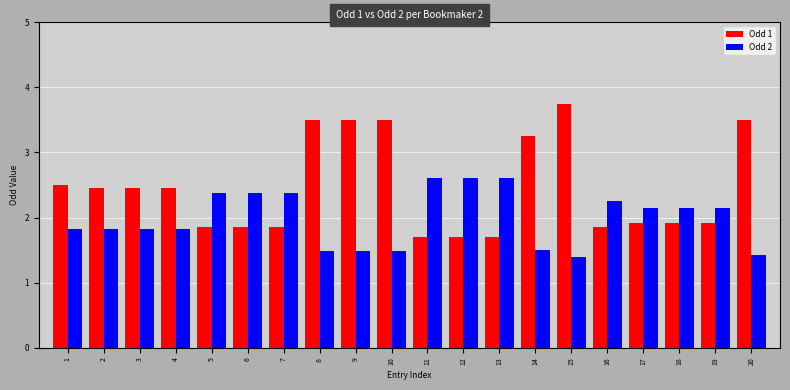

At 20, list the series in order from largest to smallest.

Odd 1, Odd 2